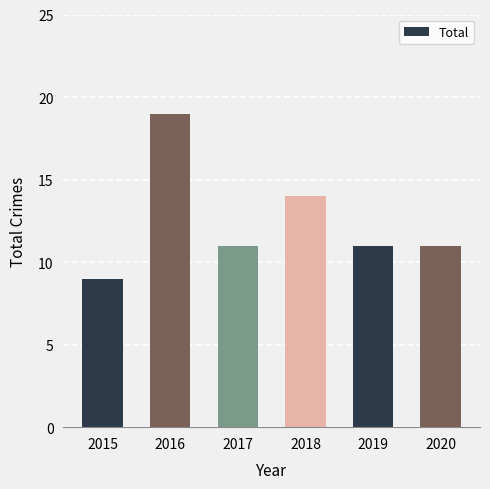

The chart shows a value of 12 at 2015. True or false?

False